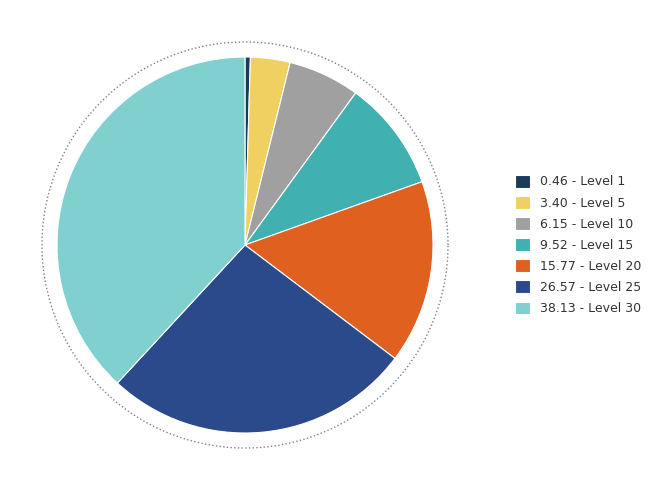

Rank the categories by value from lowest to highest.

Level 1, Level 5, Level 10, Level 15, Level 20, Level 25, Level 30